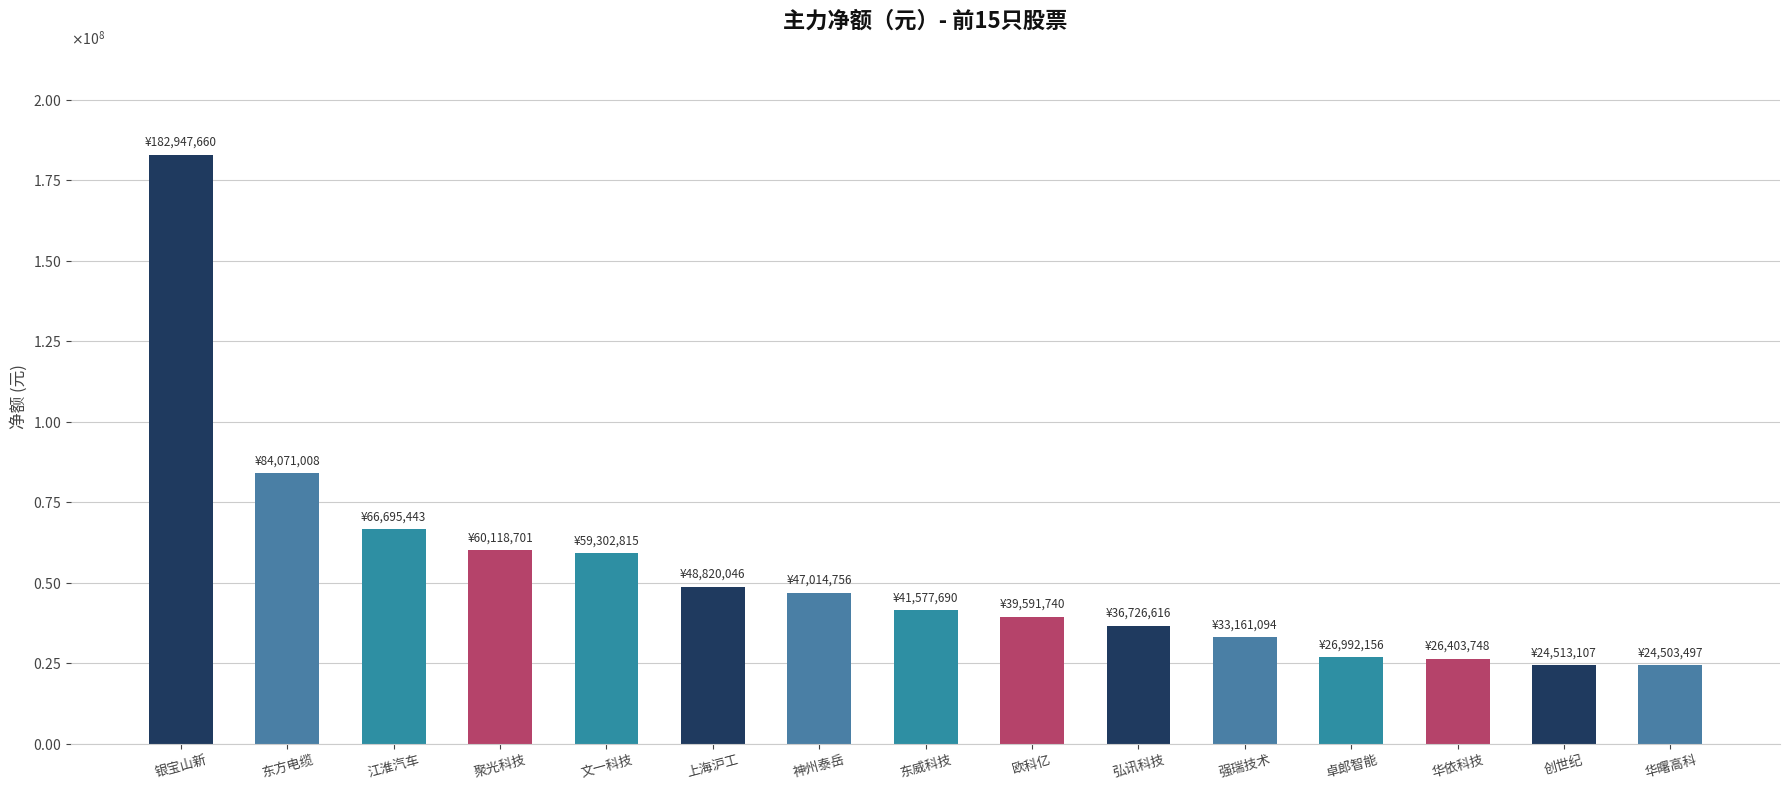

Are the bars horizontal?

No